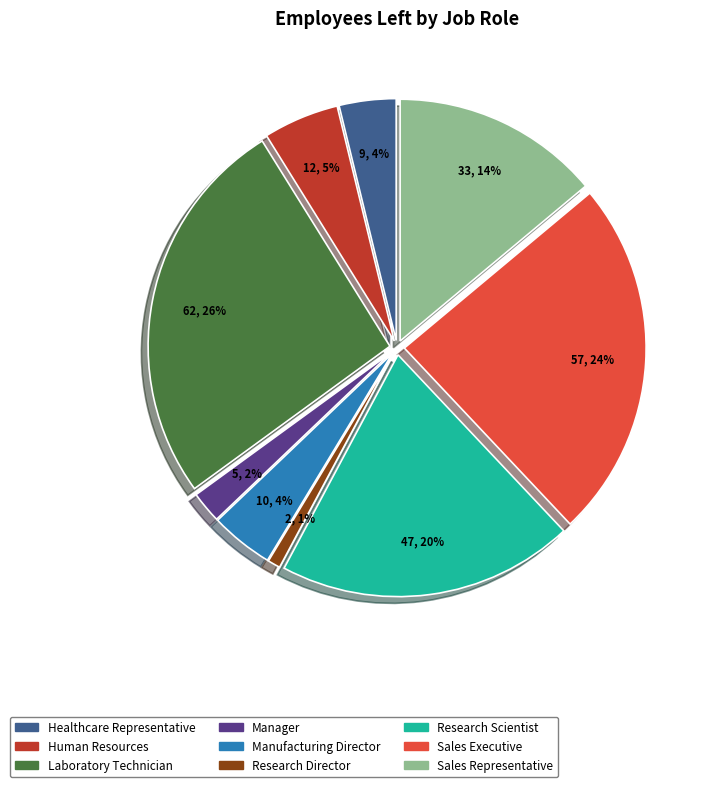

Is it true that Healthcare Representative is 14% of the pie?

False